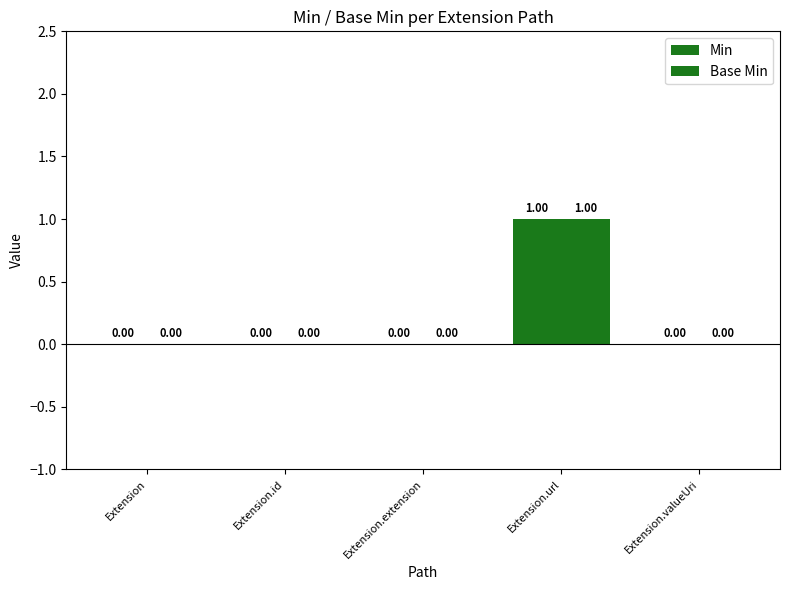

Does the chart contain stacked bars?

No